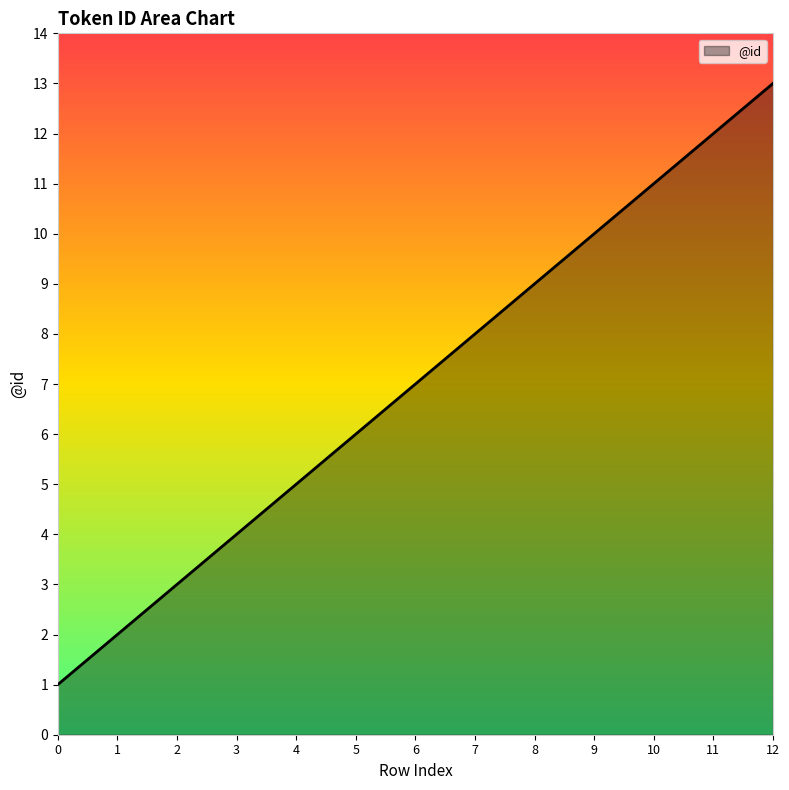

What is the ratio of the value at 12 to the value at 11?

1.1